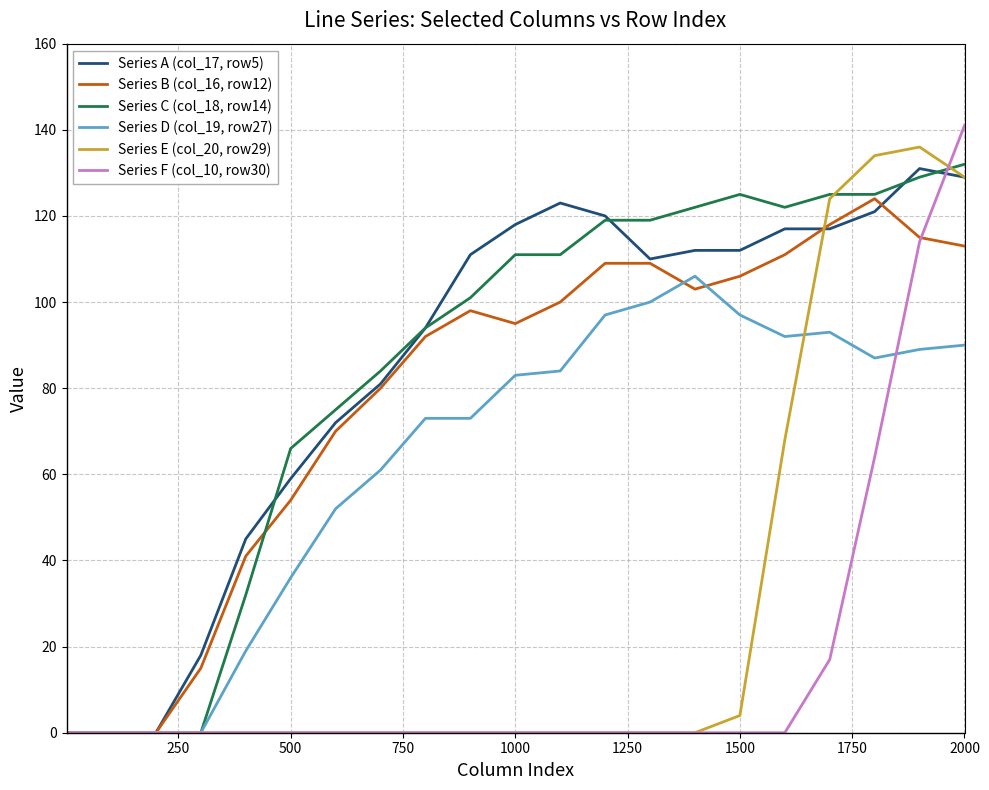

What are all the series names shown in the legend?

Series A (col_17, row5), Series B (col_16, row12), Series C (col_18, row14), Series D (col_19, row27), Series E (col_20, row29), Series F (col_10, row30)